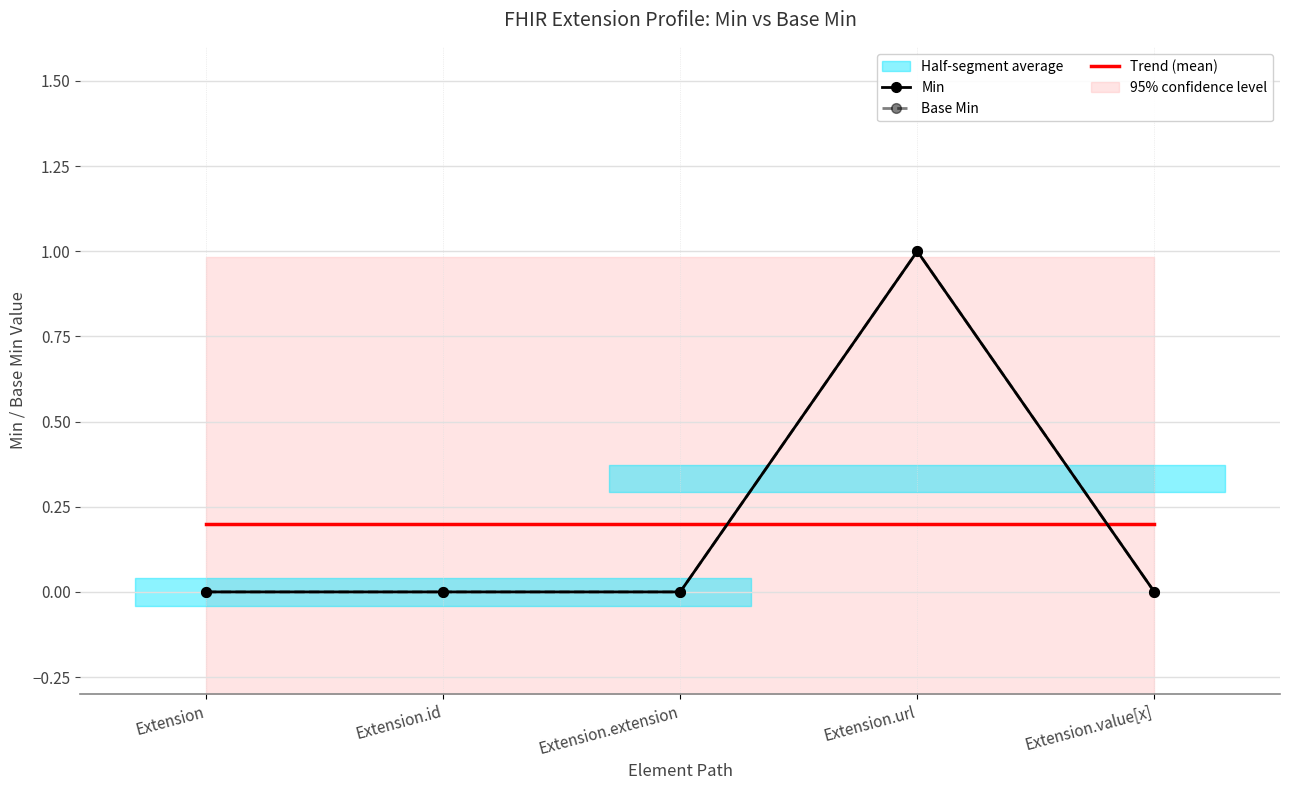

True or false: Min and Base Min intersect in this chart.

False